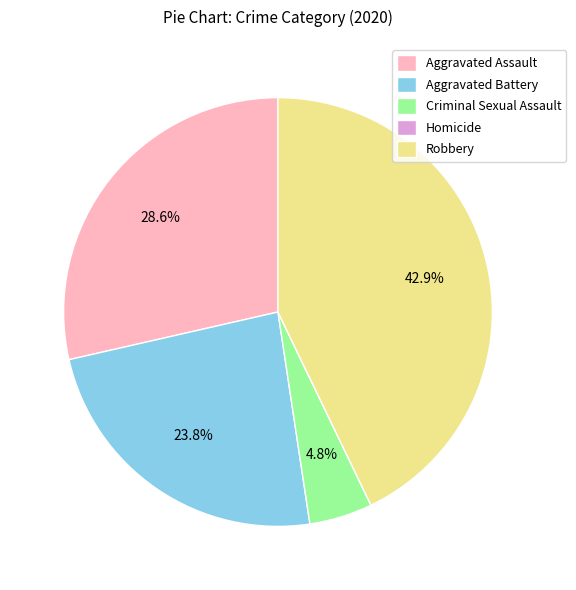

Which category has the biggest portion of the pie?

Robbery